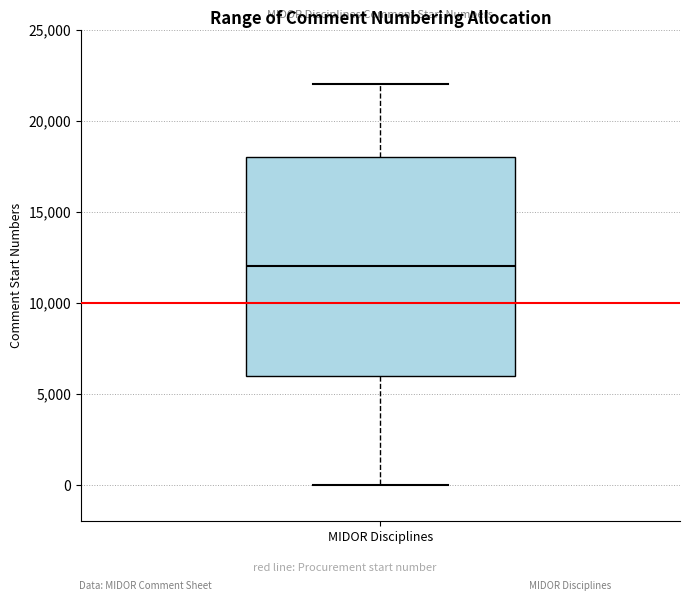

Read this box plot against the y-axis: the position of the median line, the range covered by the box, and the ends of both whiskers. The values are not printed on the chart, so give them approximately, as read against the axis.

median 12000, box 6000 to 18000, whiskers 0 to 22000